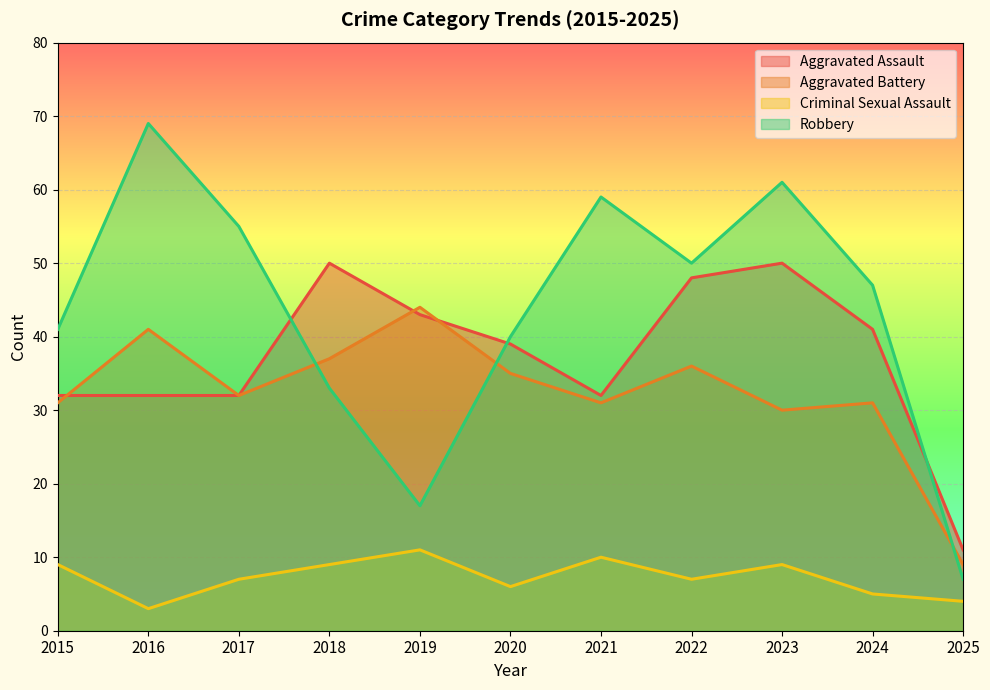

What are all the series names shown in the legend?

Aggravated Assault, Aggravated Battery, Criminal Sexual Assault, Robbery